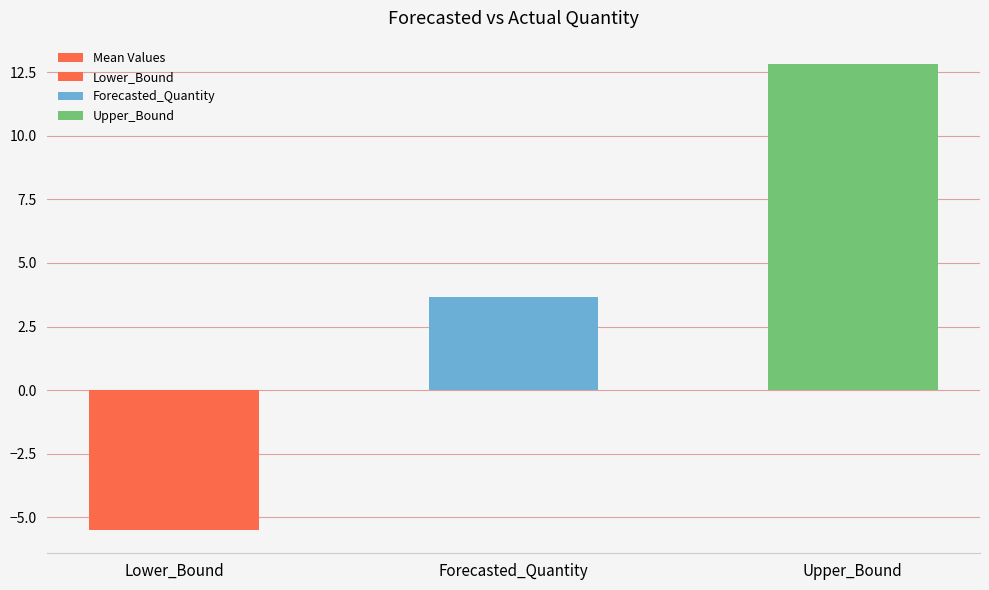

What is the label of the 3rd bar from the right?

Lower_Bound